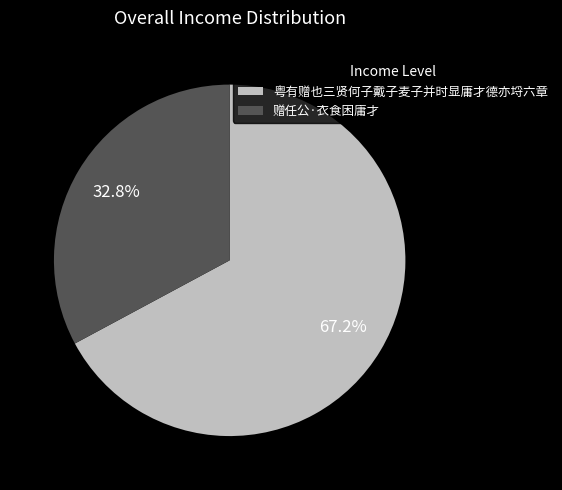

To the nearest percent, what is the combined percentage of 粤有赠也三贤何子戴子麦子并时显庸才德亦埒六章 and 赠任公·衣食困庸才?

100%